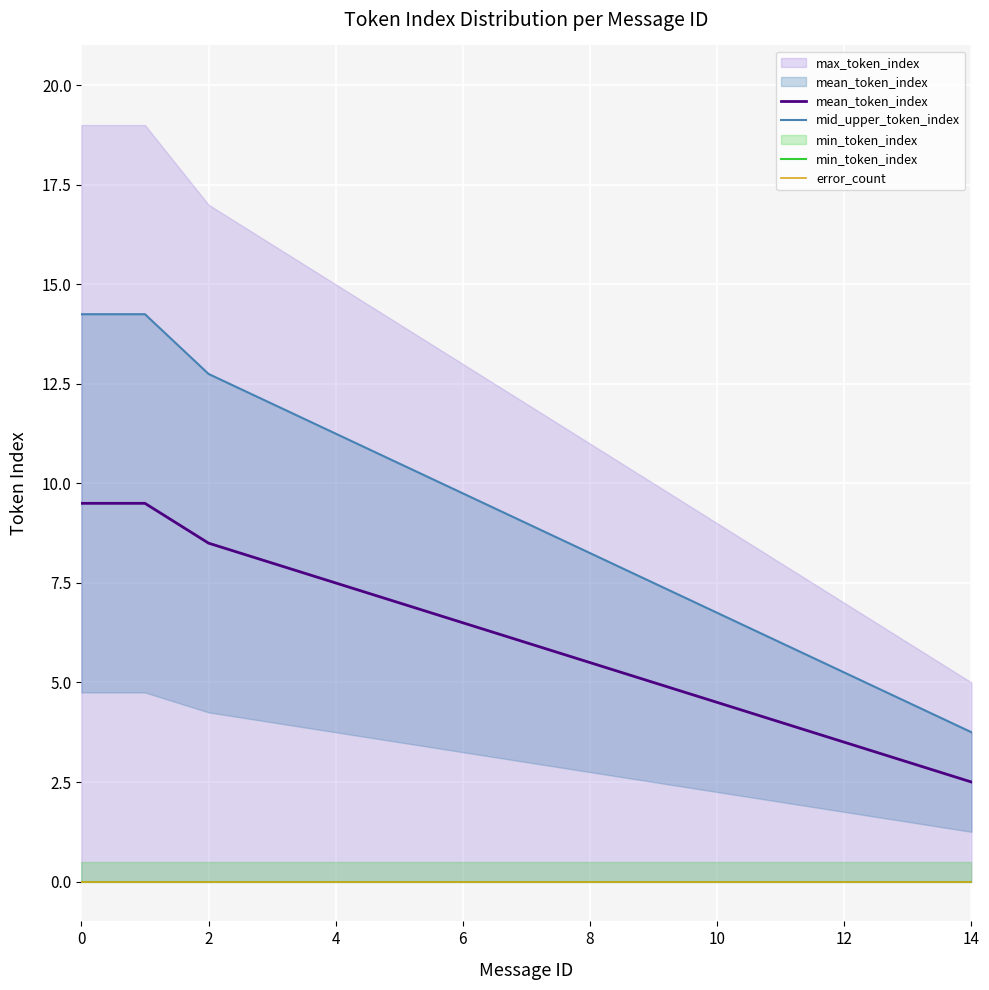

What is the lowest value of the mean_token_index series?

2.5